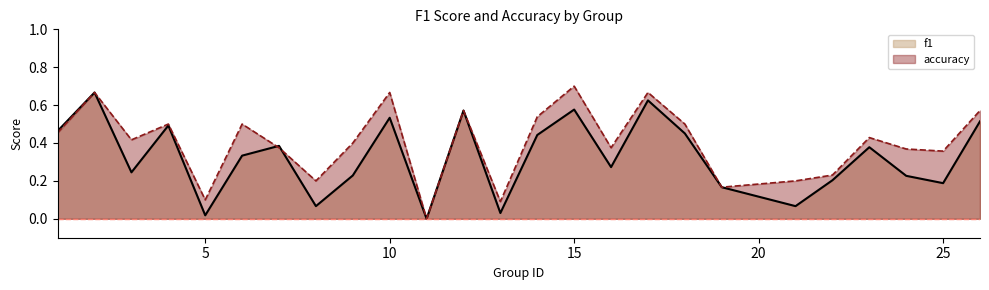

At which category is the sum across all series the highest?

2